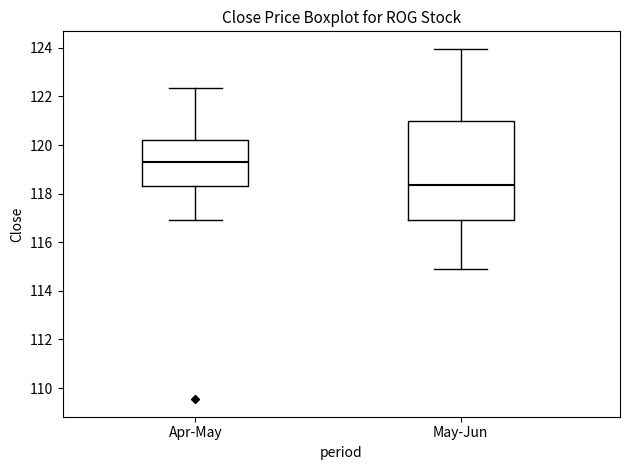

Where does the median line of the box for May-Jun sit on the y-axis? The values are not printed on the chart, so give them approximately, as read against the axis.

118.4